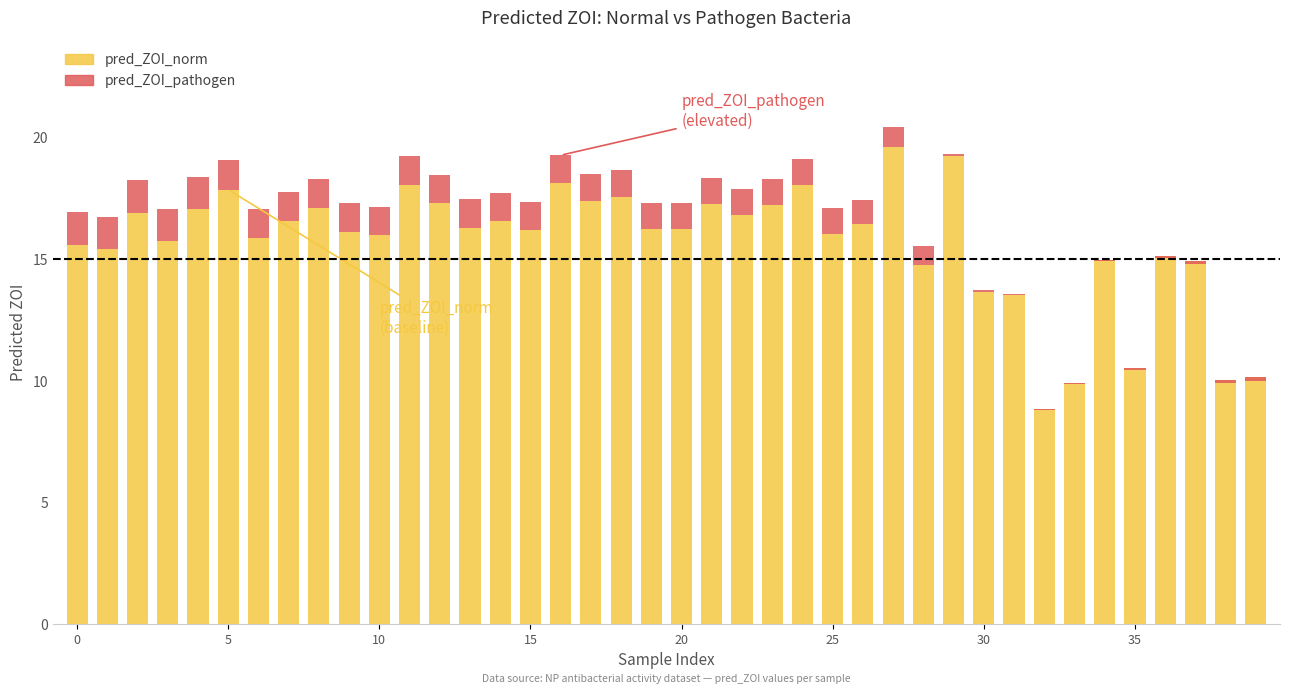

What is the average value of the pred_ZOI_pathogen series?

0.8